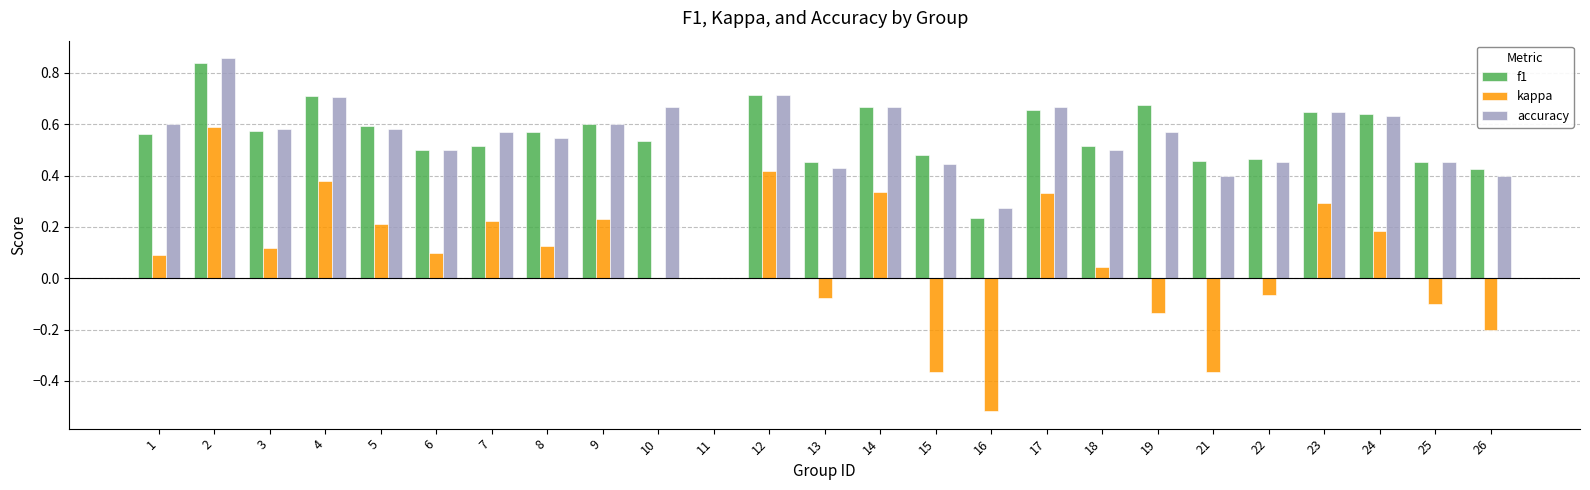

Between 14 and 21, which series saw the biggest shift?

kappa